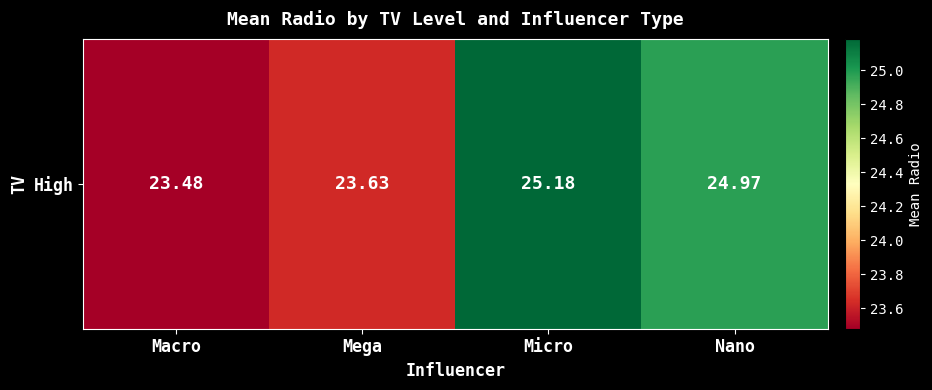

Rank the categories by value from highest to lowest.

Micro, Nano, Mega, Macro